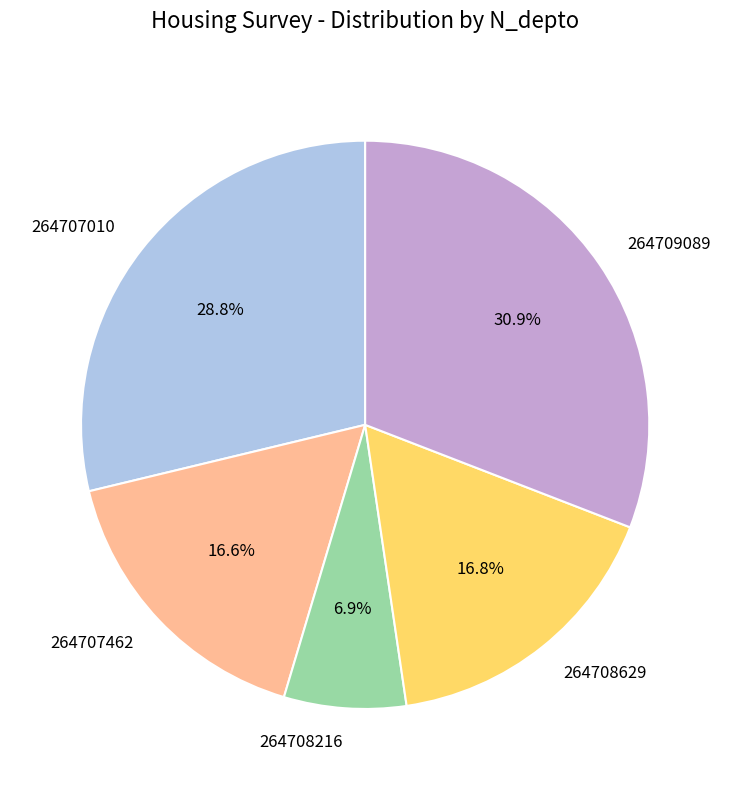

Does 264707462 account for over 50% of the chart?

No